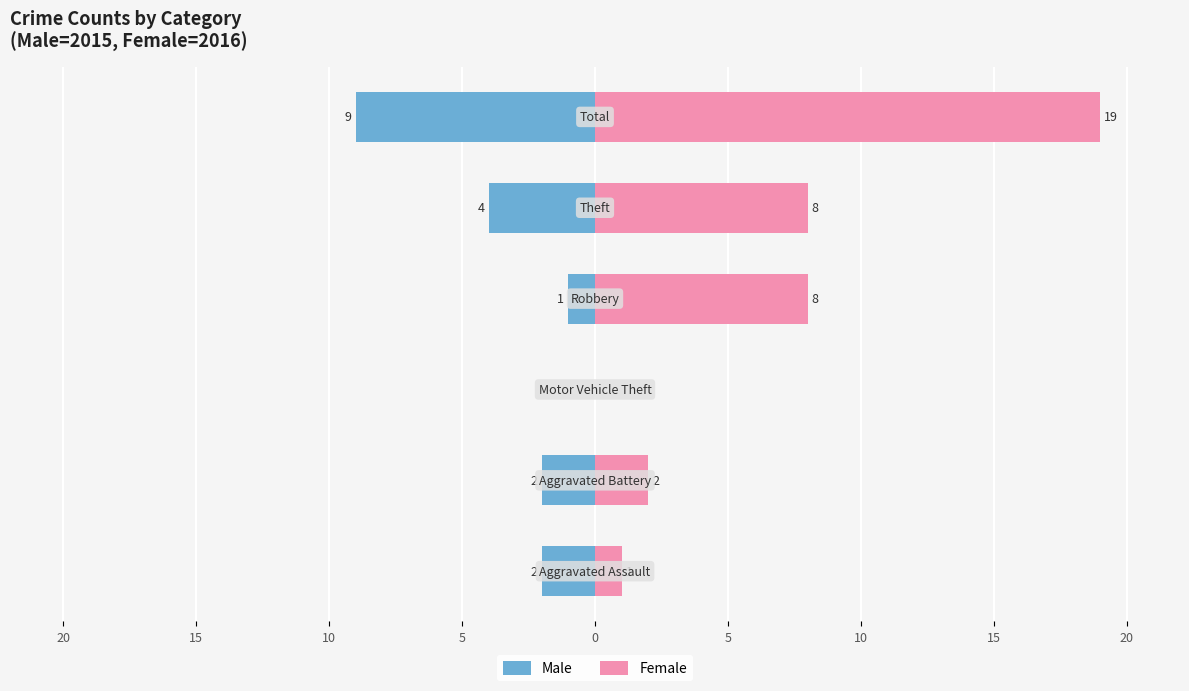

List the series in order of their peak value, highest first.

Female, Male